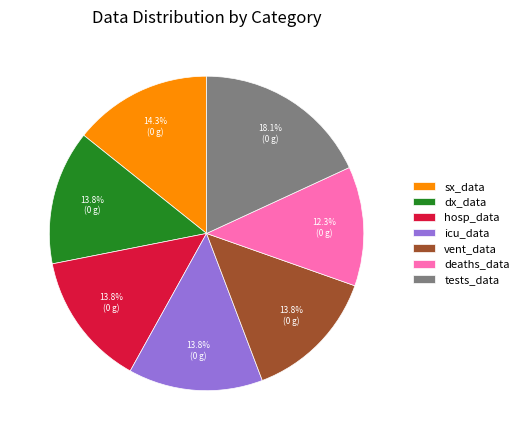

What percentage is the sx_data slice, to the nearest percent?

14%